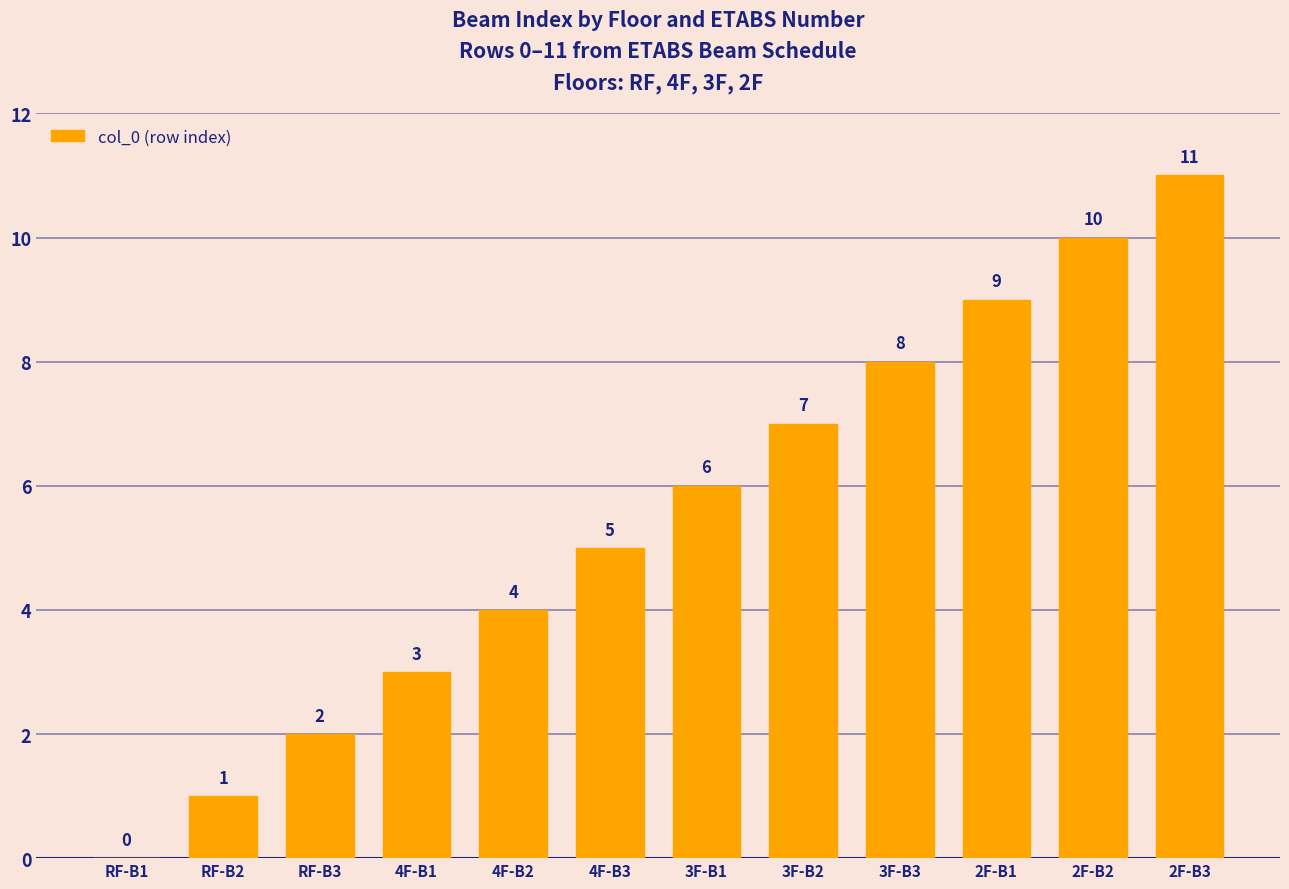

Which has a higher value, 2F-B2 or 2F-B3?

2F-B3